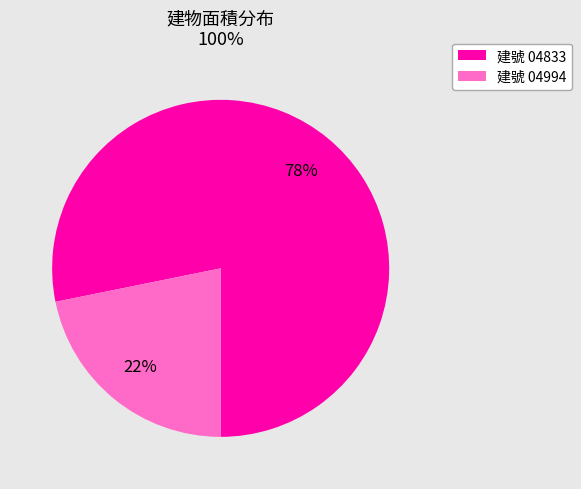

To the nearest percent, what is the difference between the largest and smallest slice percentages?

56%